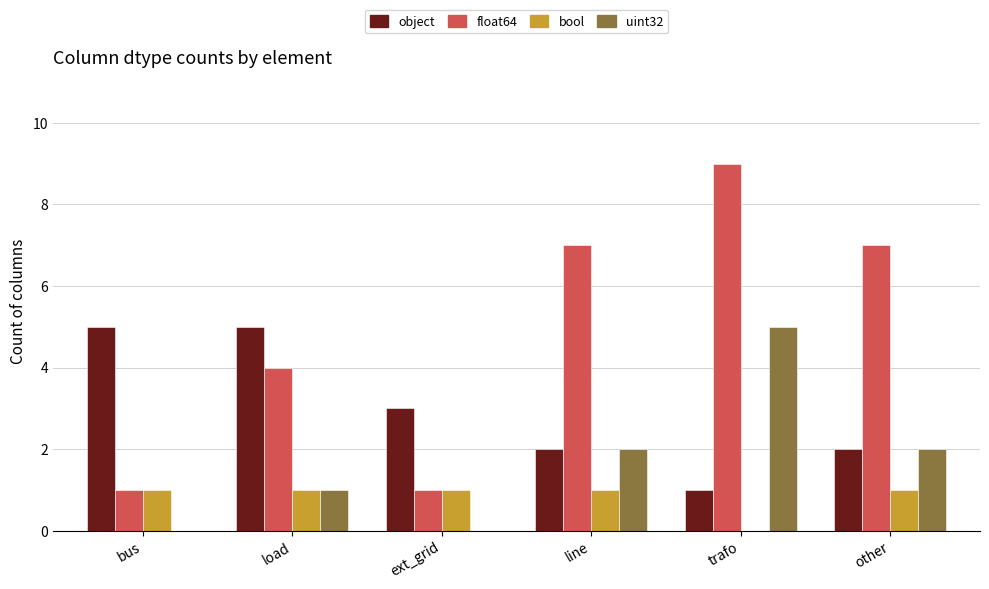

Which series has the largest total across all categories?

float64